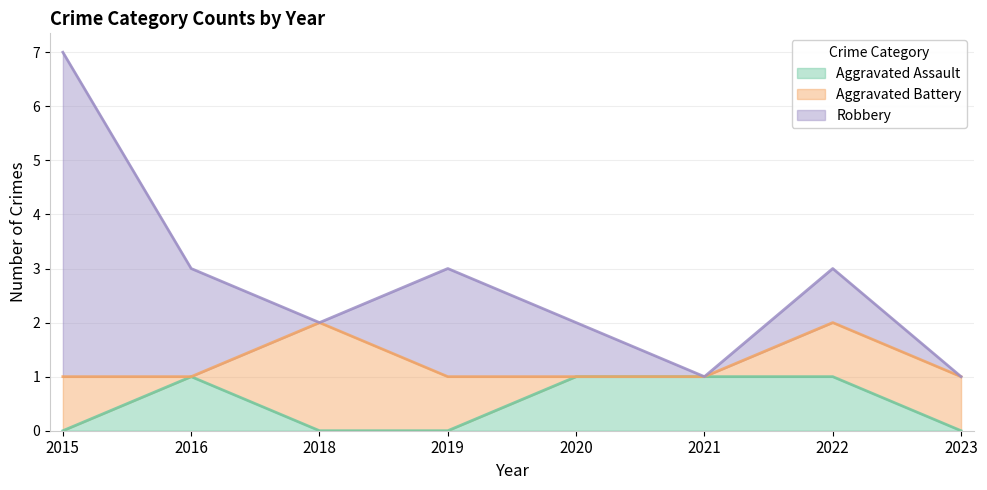

What is the difference between the second highest and minimum values in the Aggravated Battery series?

1